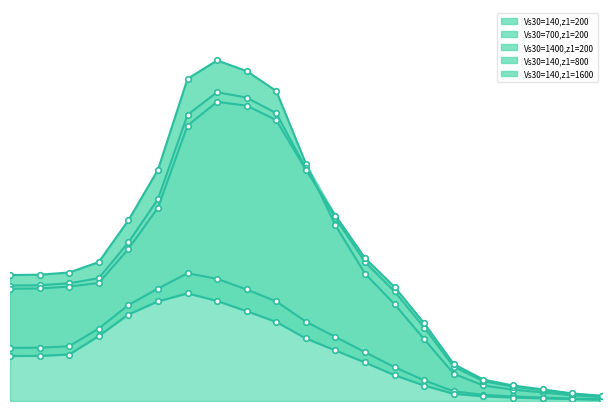

Rank the series at 11 from lowest to highest value.

Vs30=1400,z1=200, Vs30=700,z1=200, Vs30=140,z1=200, Vs30=140,z1=800, Vs30=140,z1=1600